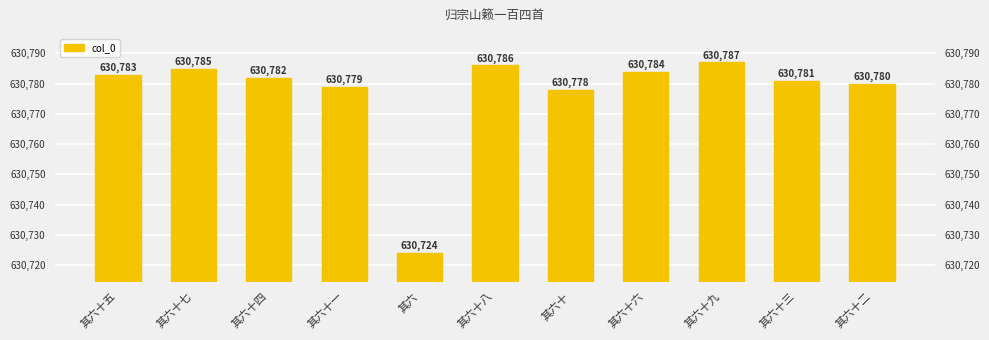

Which has a higher value, 其六十 or 其六十九?

其六十九